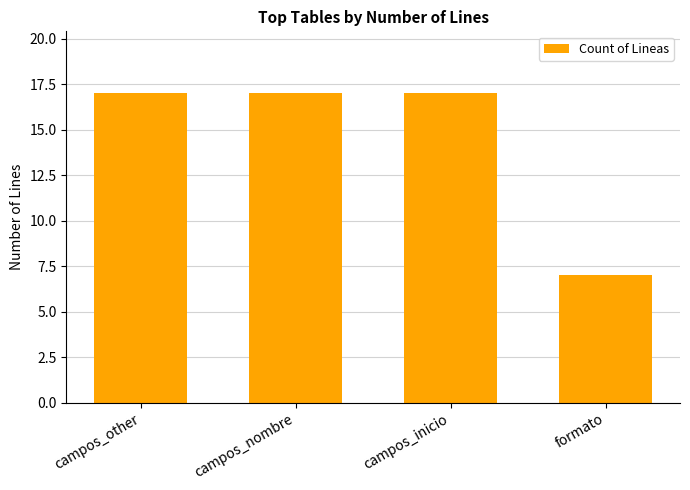

What position from the left is campos_nombre?

2